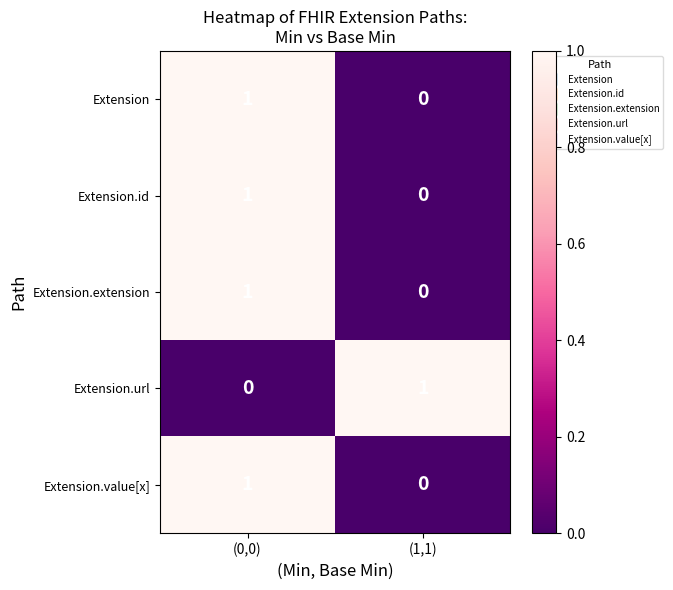

Count the number of categories in the chart.

2